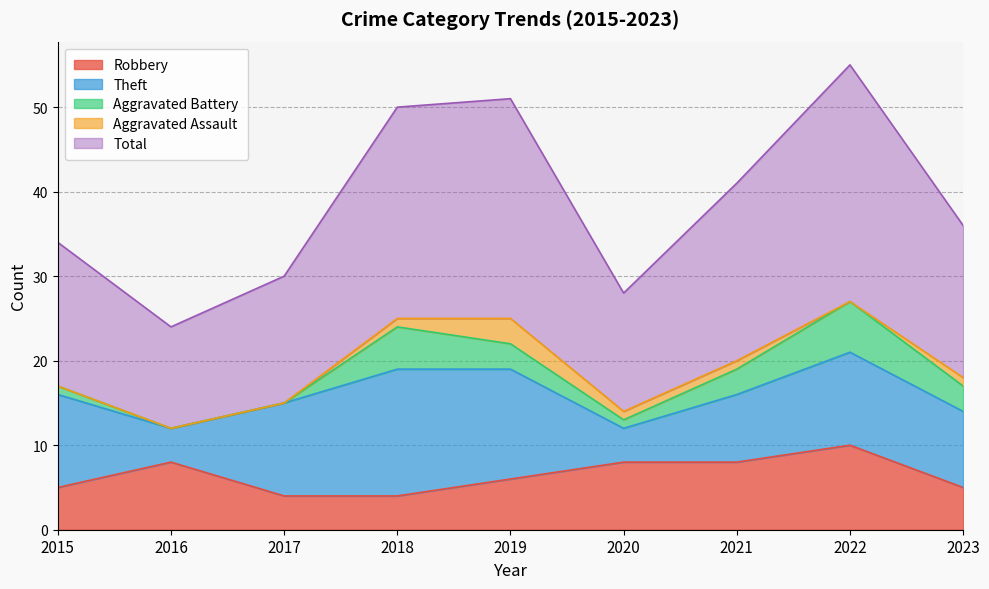

True or false: Theft and Total intersect in this chart.

False